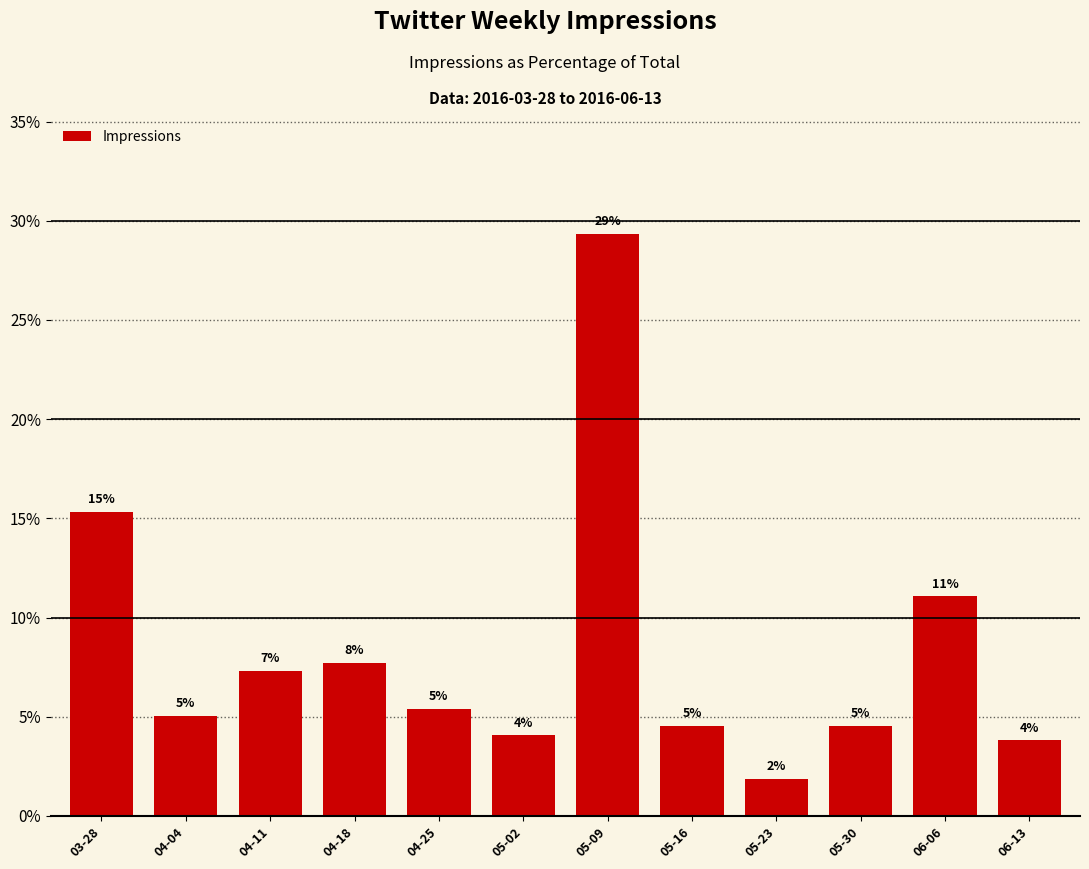

Are the bars horizontal?

No